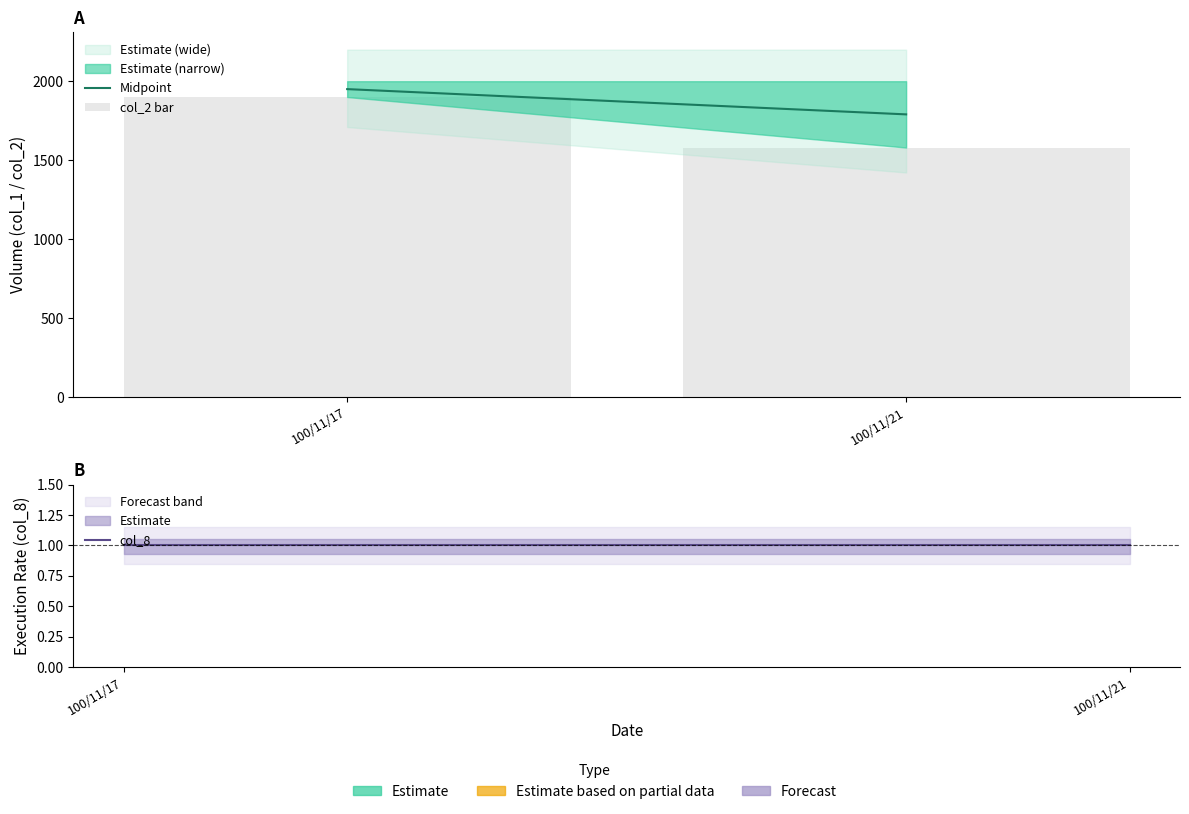

What is the value of the Midpoint bar at the 1st from the left?

1950